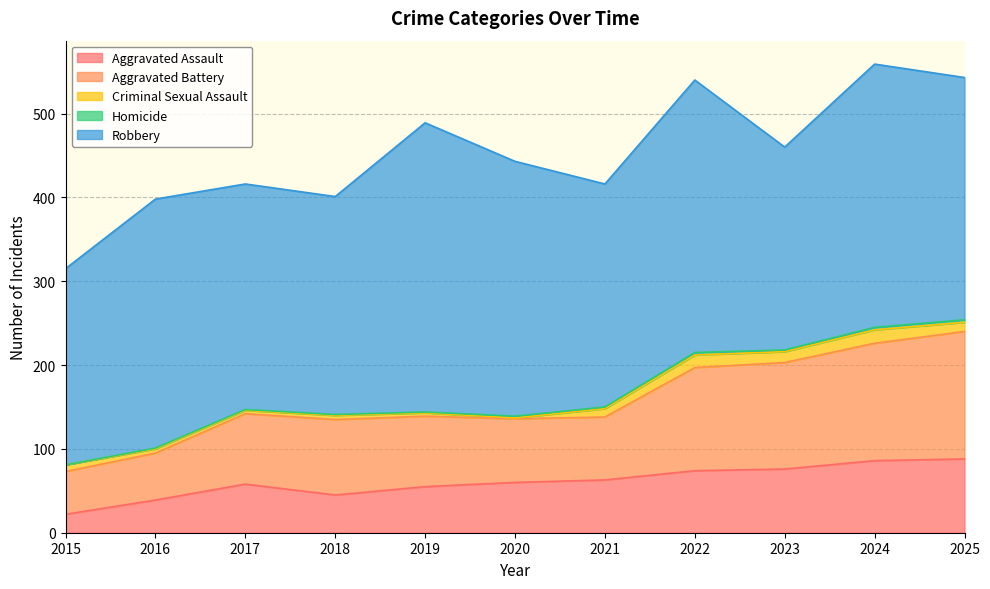

What is the sum of the Aggravated Battery values at 2018 and 2019?

174